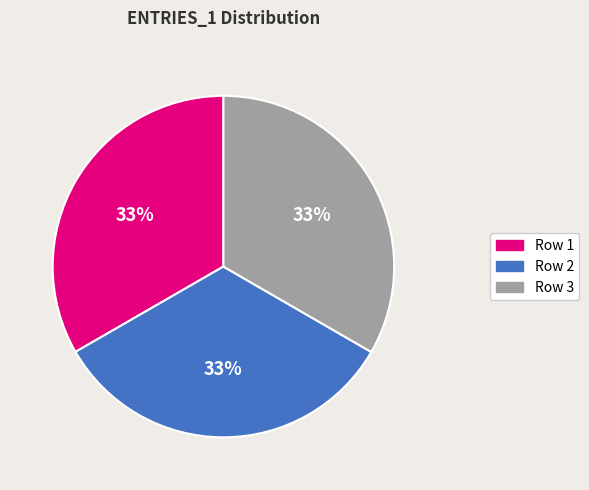

How many slices are in this pie chart?

3